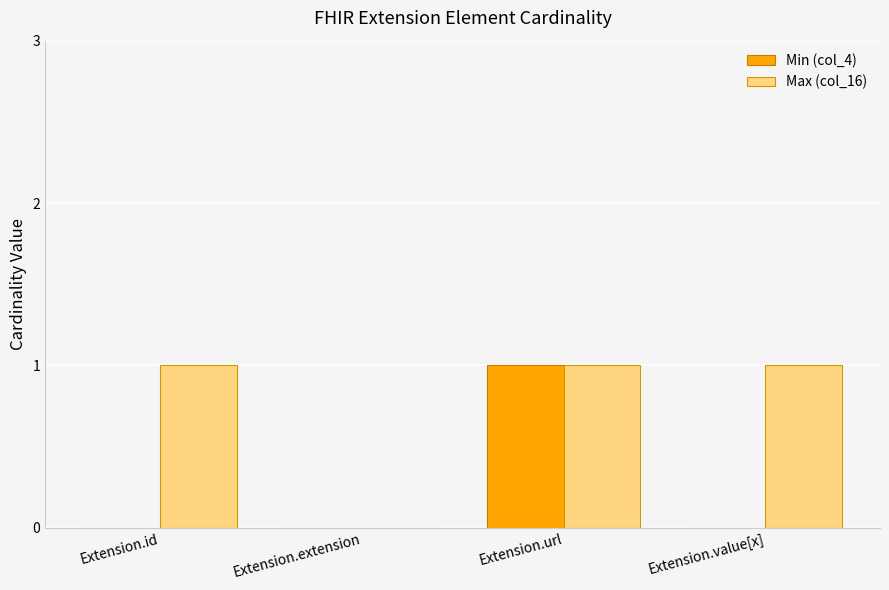

How many groups of bars are there?

4